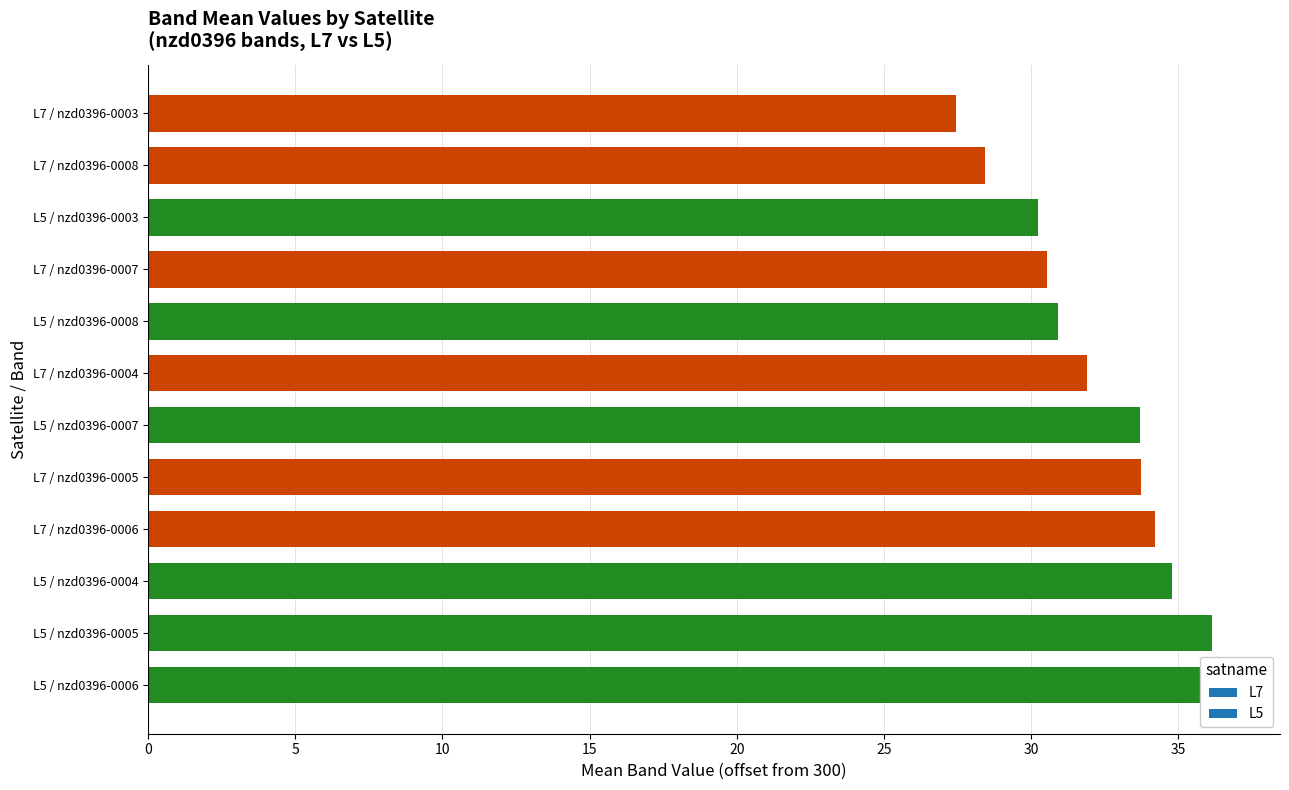

Is it true that nzd0396-0003 equals 500.0 at L7?

False